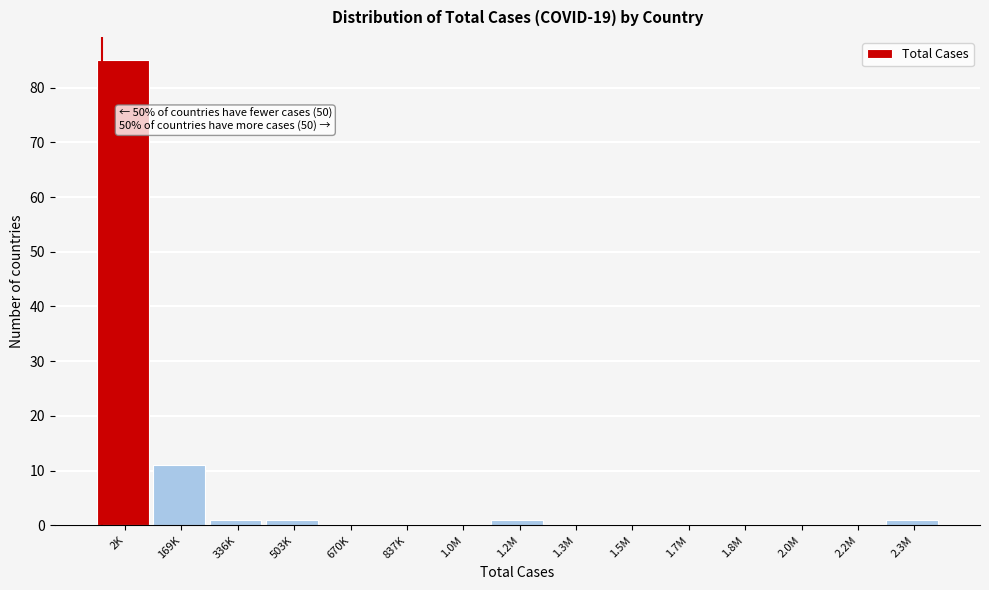

Reading right to left, transcribe all the data shown in this chart.

2.3M=1	2.2M=0	2.0M=0	1.8M=0	1.7M=0	1.5M=0	1.3M=0	1.2M=1	1.0M=0	837K=0	670K=0	503K=1	336K=1	169K=11	2K=85